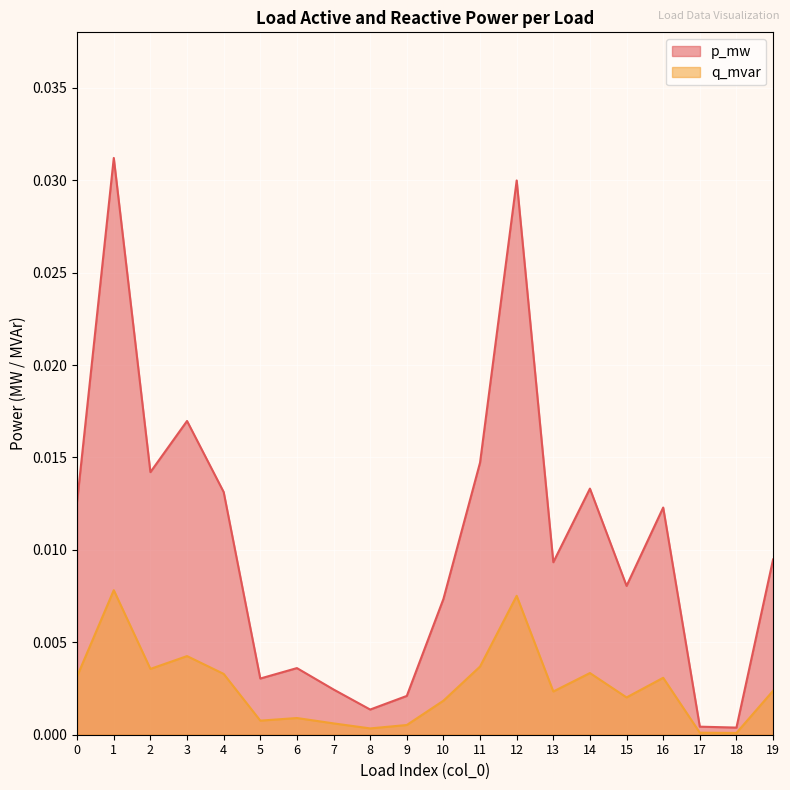

How many lines are shown in the chart?

2